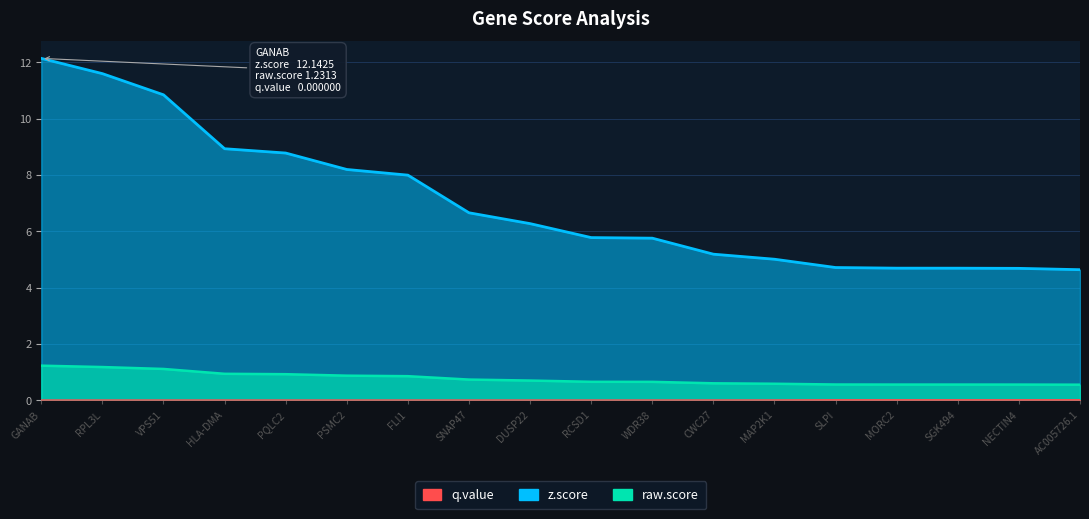

Which series changed the most between GANAB and PSMC2?

z.score